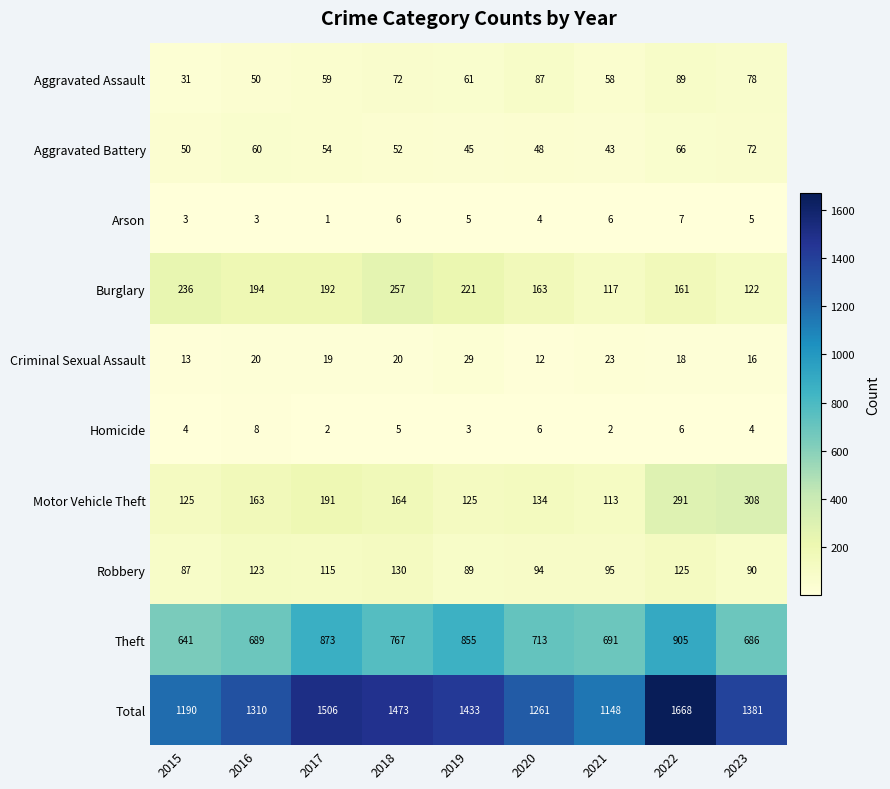

At which category is the sum across all series the highest?

2022